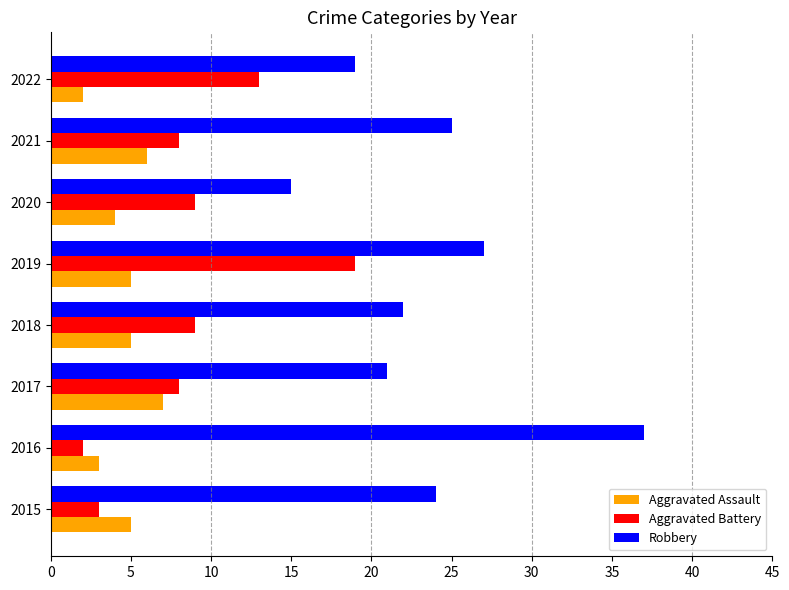

List the series in order of their peak value, highest first.

Robbery, Aggravated Battery, Aggravated Assault